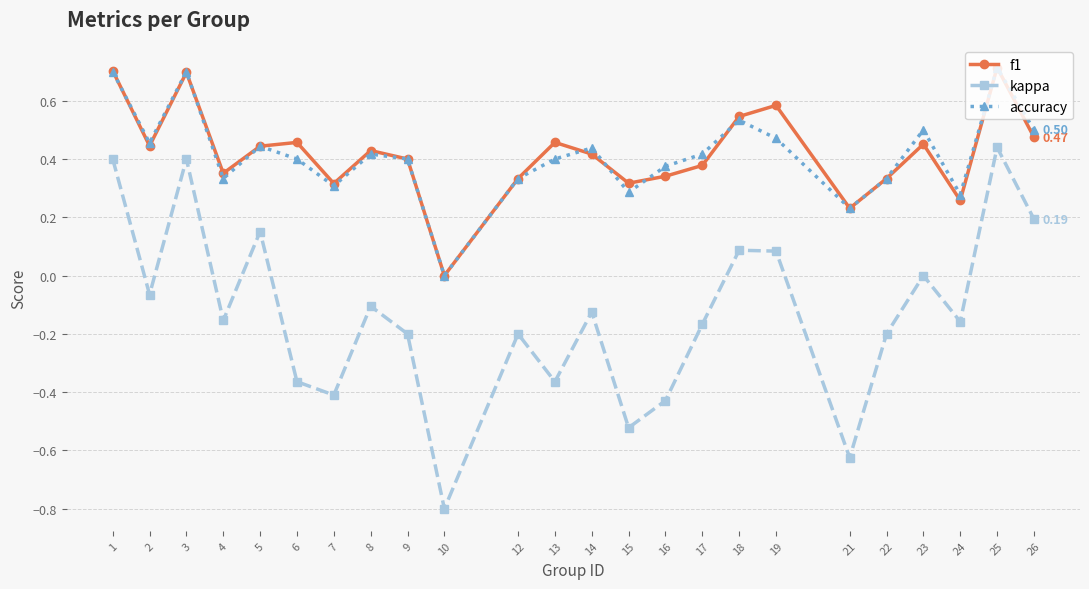

At which category is the sum across all series the highest?

25